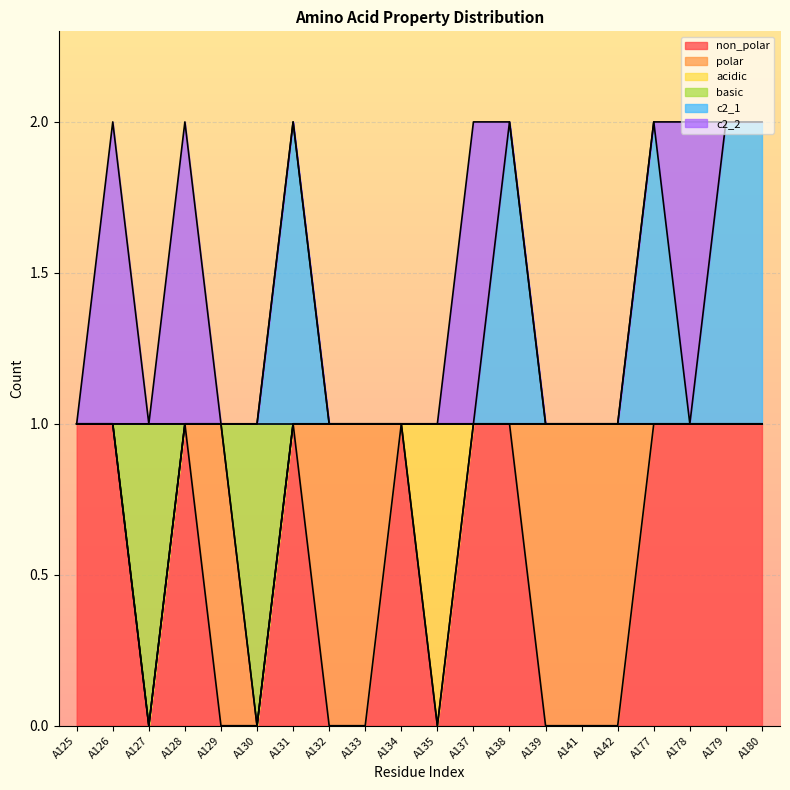

What is the difference between the second highest and second lowest values in the c2_1 series?

1